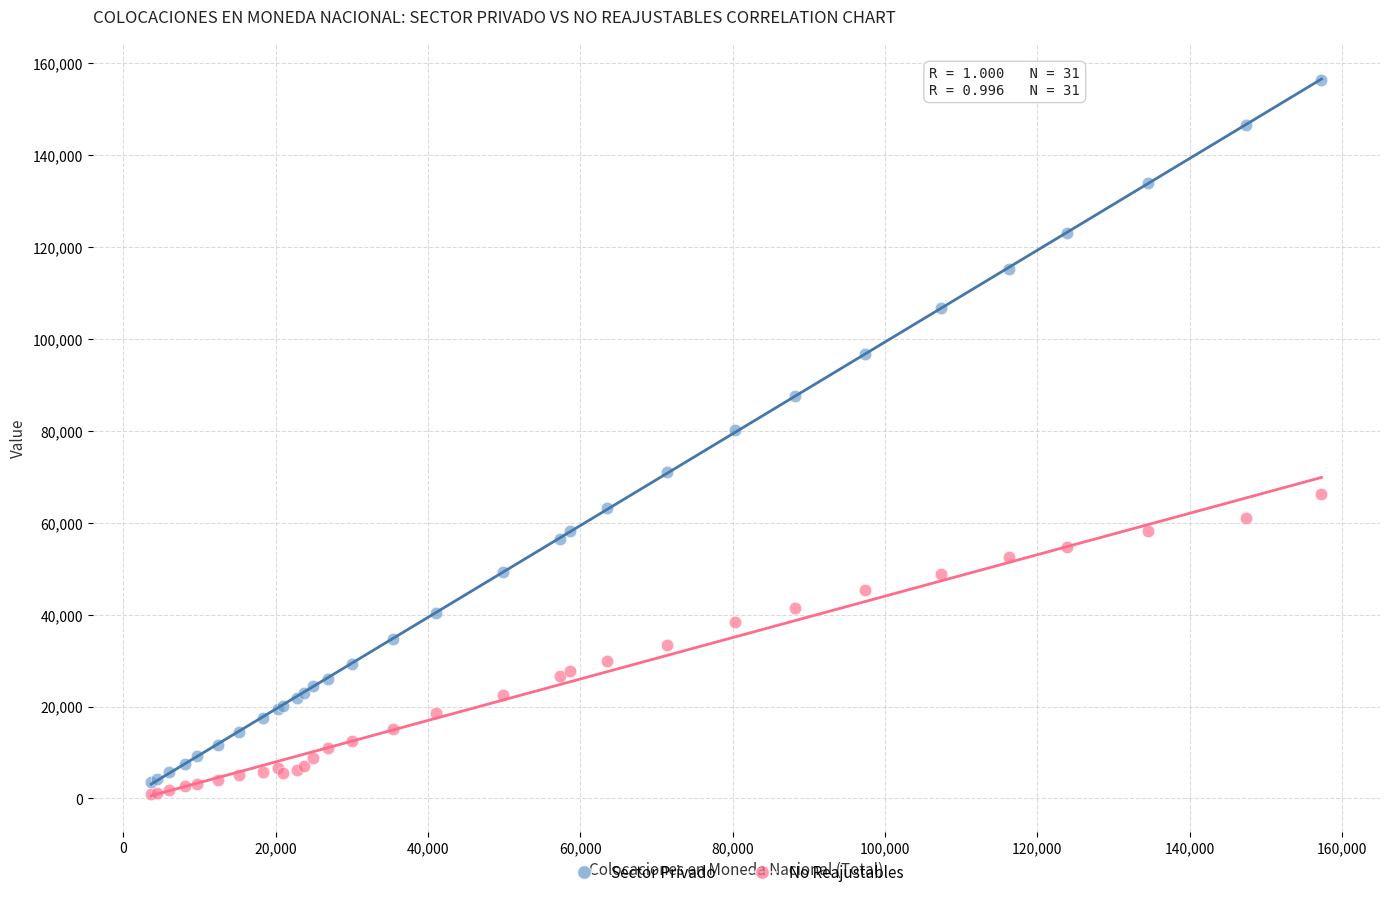

What is the X range (max minus min) for the scatter plot?

153645